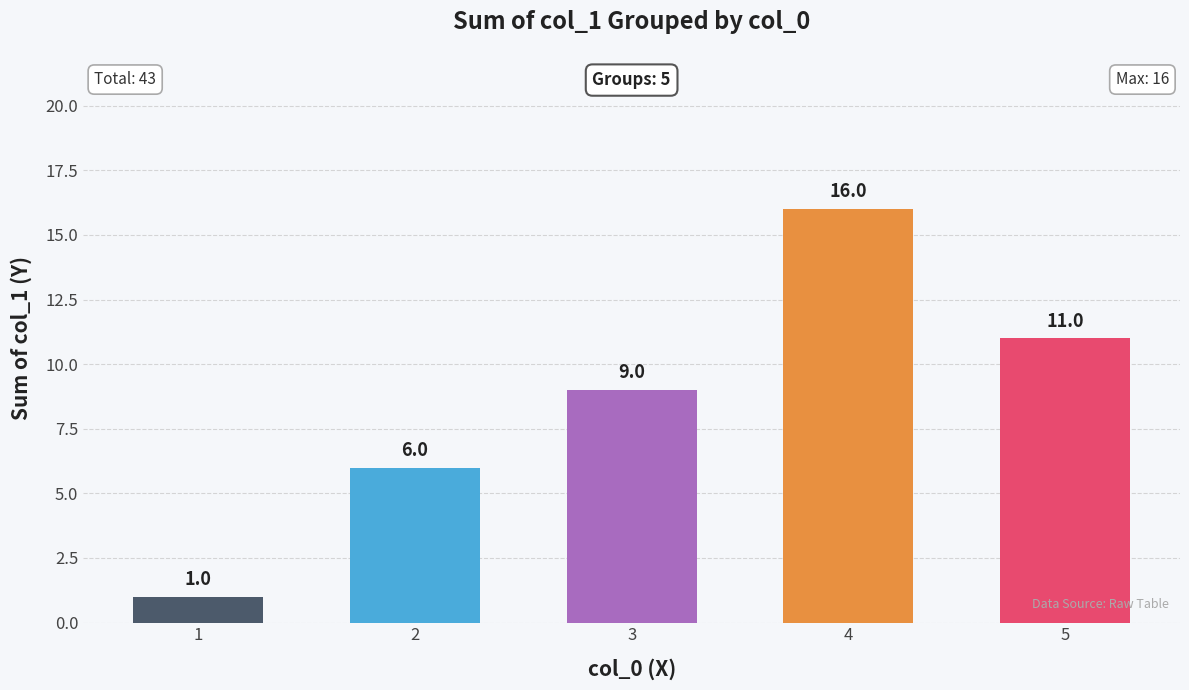

Does the chart contain any negative values?

No